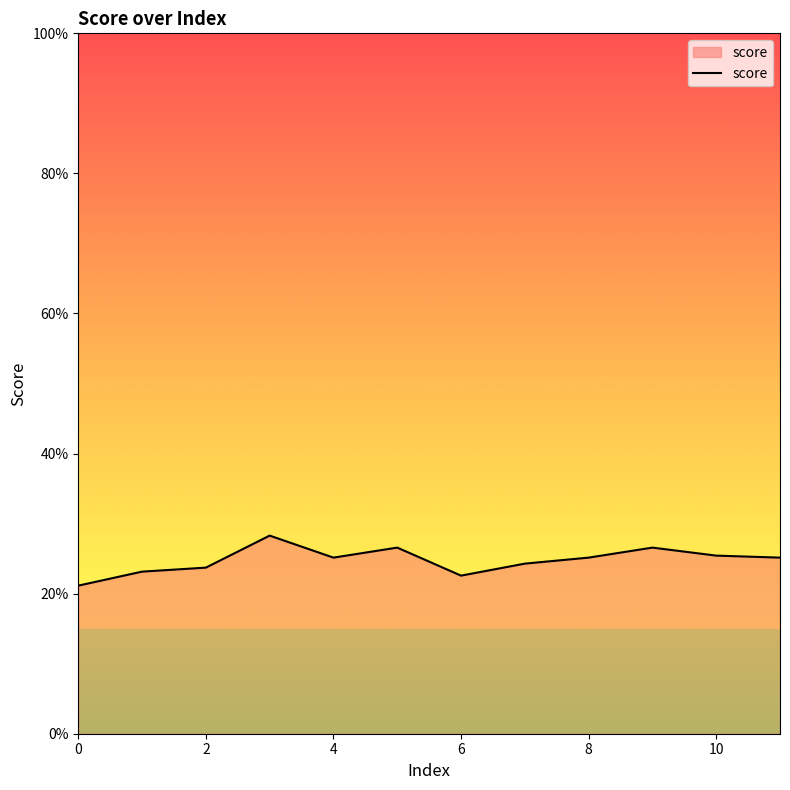

Does the chart display data point markers on the line(s)?

No